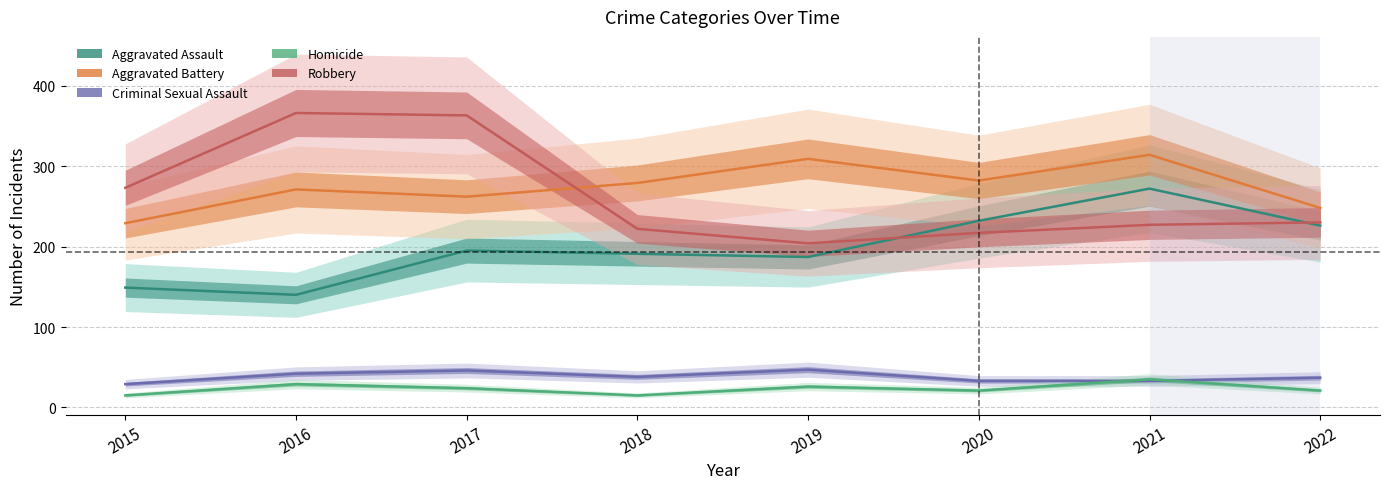

True or false: Aggravated Battery and Criminal Sexual Assault intersect in this chart.

False